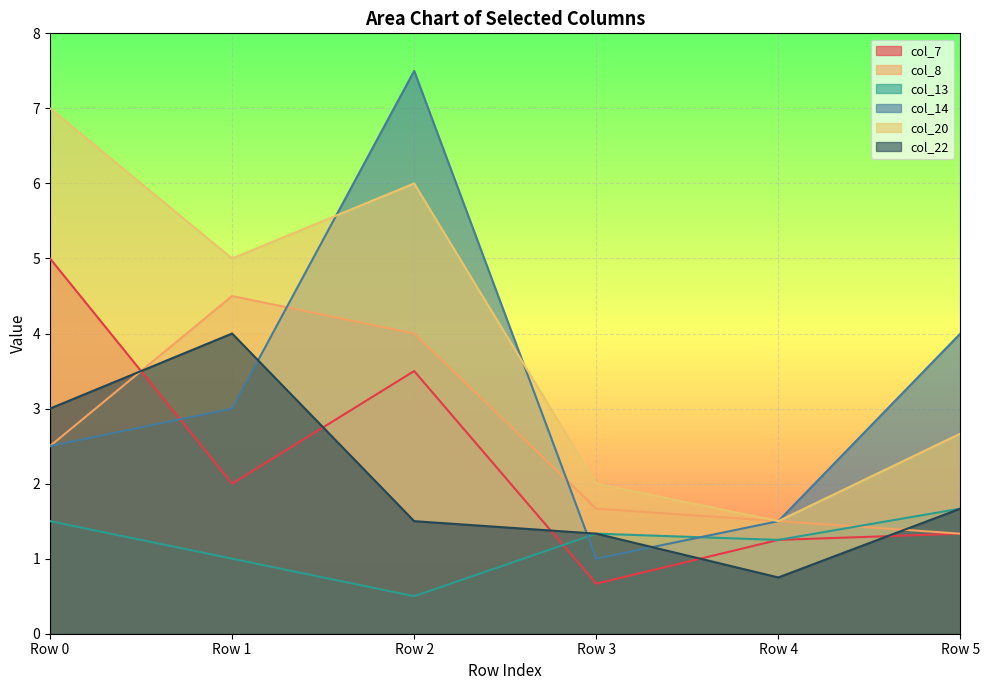

Which has a higher value, Row 2 or Row 3?

Row 2